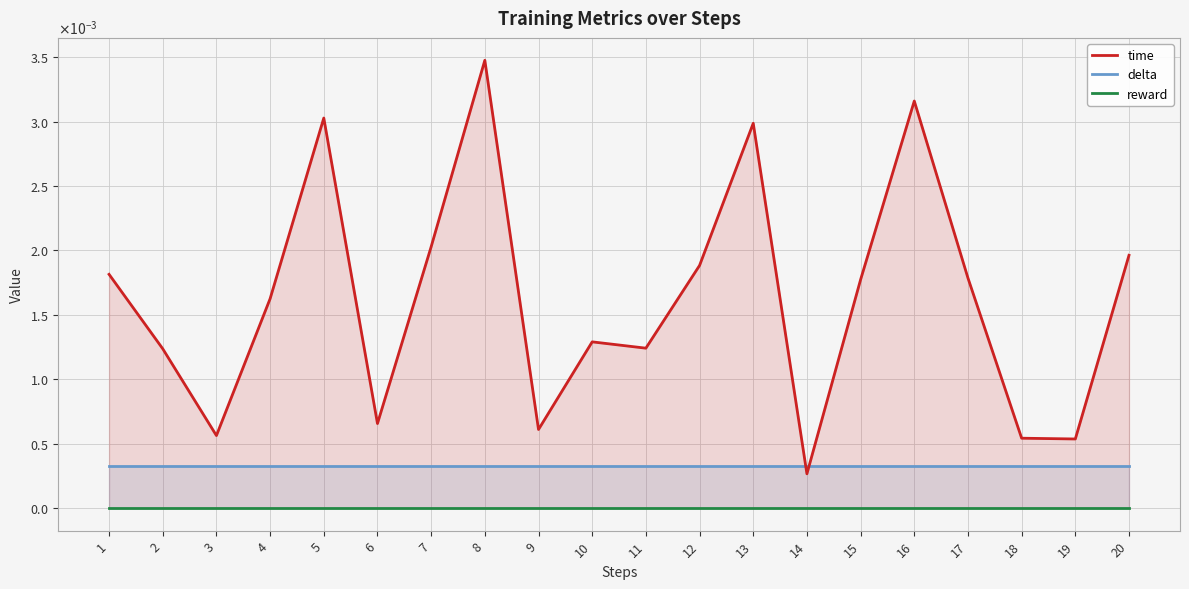

Between 6 and 15, which series saw the biggest shift?

time